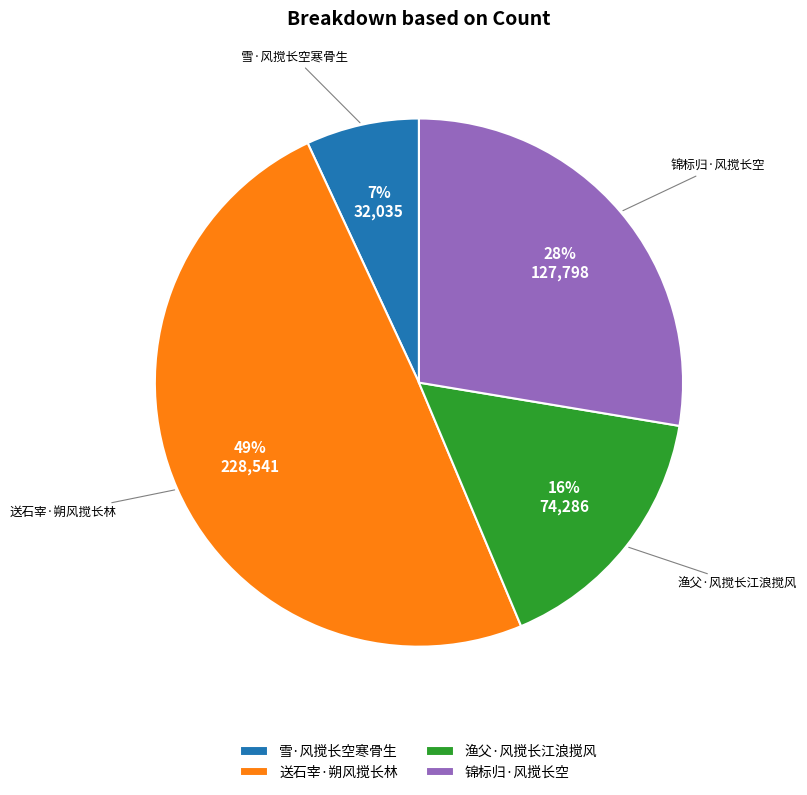

Rank the categories by value from lowest to highest.

雪·风搅长空寒骨生, 渔父·风搅长江浪搅风, 锦标归·风搅长空, 送石宰·朔风搅长林